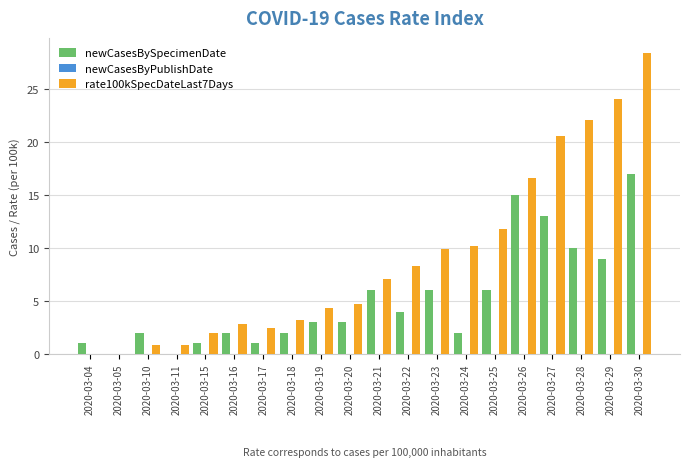

True or false: newCasesBySpecimenDate has a value of 3.4 at 2020-03-24.

False